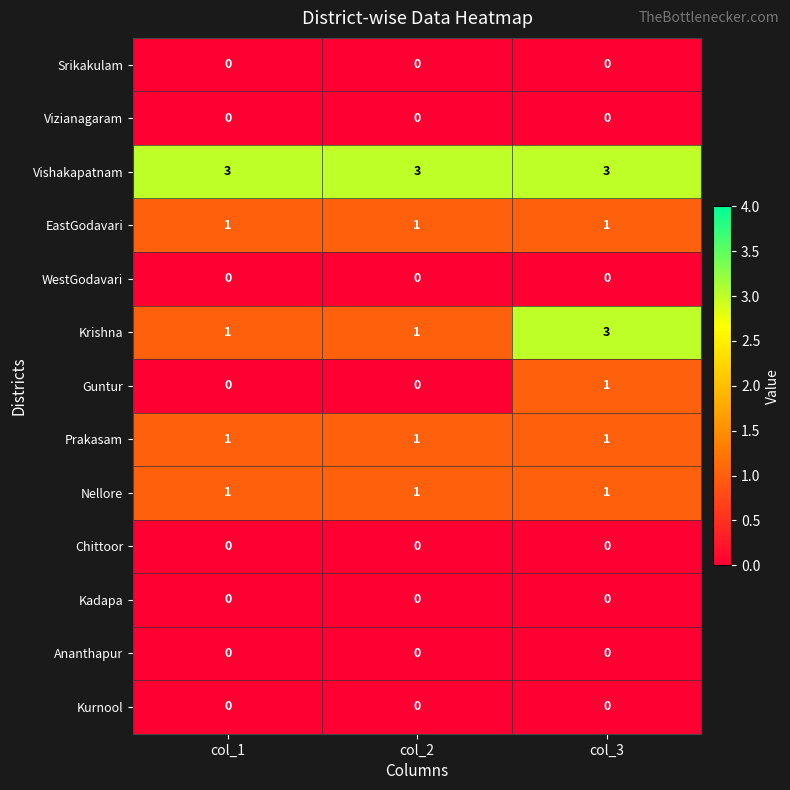

Which series has the largest total across all categories?

Vishakapatnam